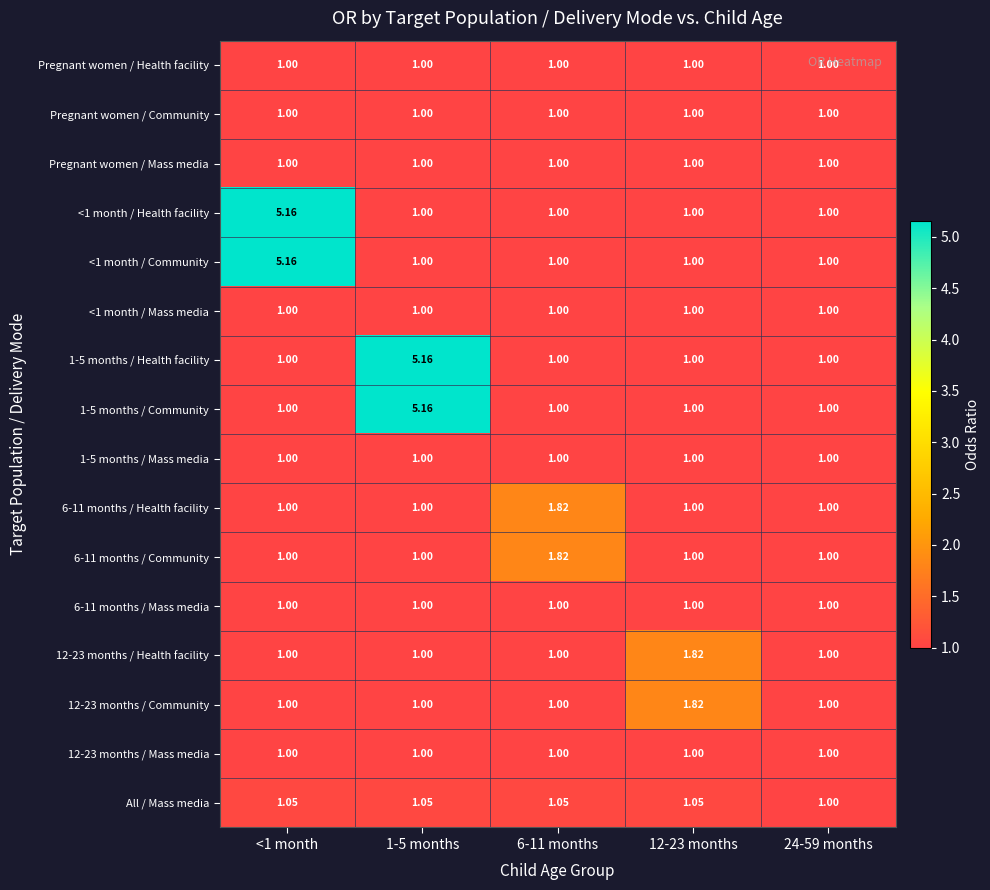

List the series in order of their peak value, lowest first.

Pregnant women / Health facility, Pregnant women / Community, Pregnant women / Mass media, <1 month / Mass media, 1-5 months / Mass media, 6-11 months / Mass media, 12-23 months / Mass media, All / Mass media, 6-11 months / Health facility, 6-11 months / Community, 12-23 months / Health facility, 12-23 months / Community, <1 month / Health facility, <1 month / Community, 1-5 months / Health facility, 1-5 months / Community